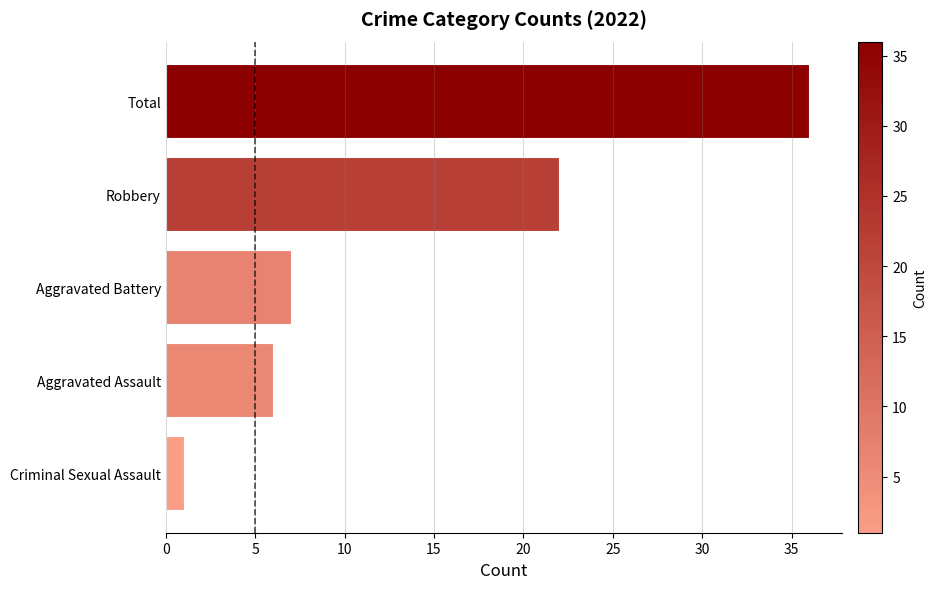

Approximately how many times larger is the value at Total compared to Aggravated Battery?

5.1